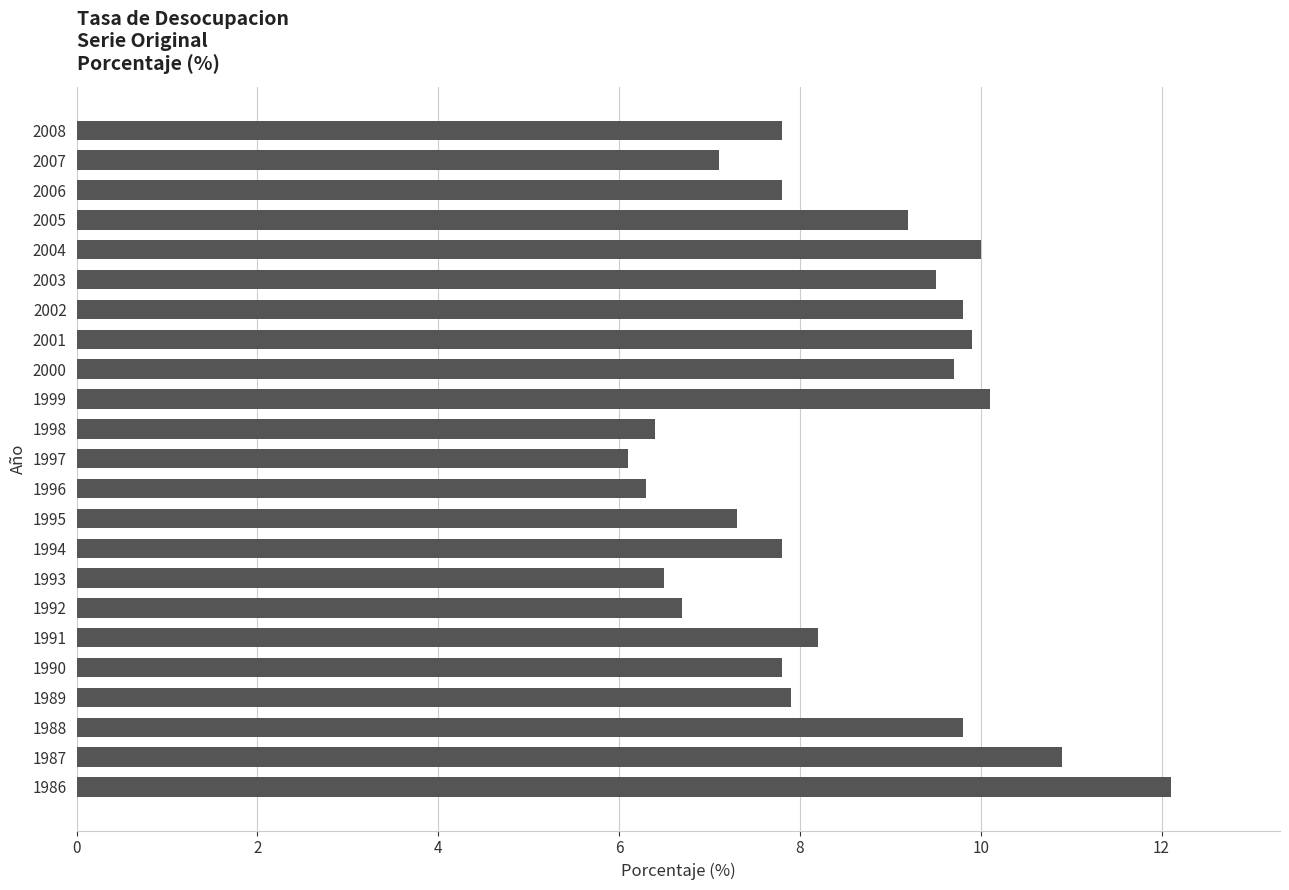

At which label is the value closest to 9?

2005